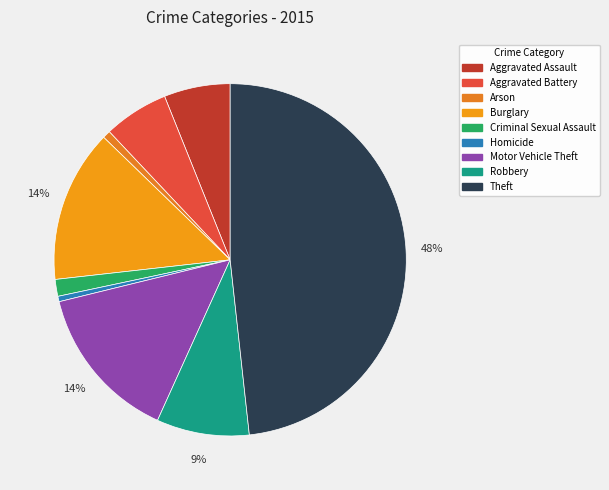

Which slice is the largest?

Theft